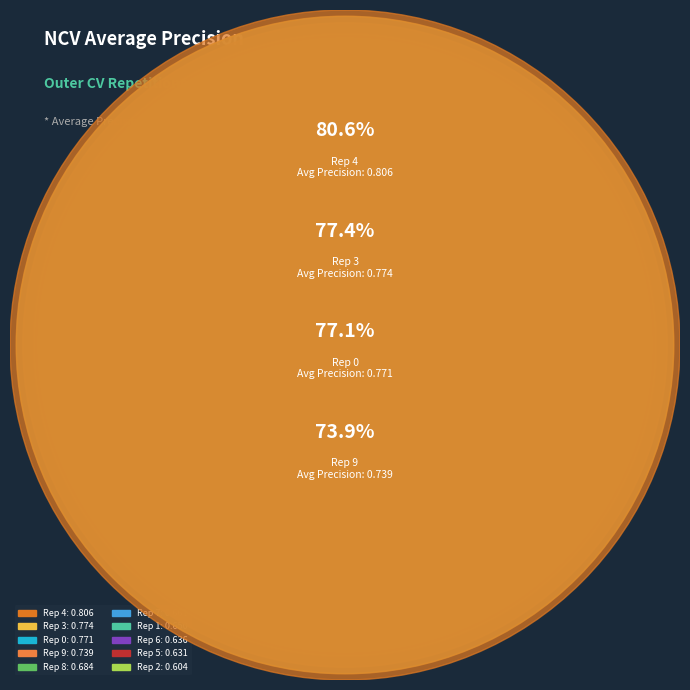

Is there any slice that represents more than half of the pie?

No